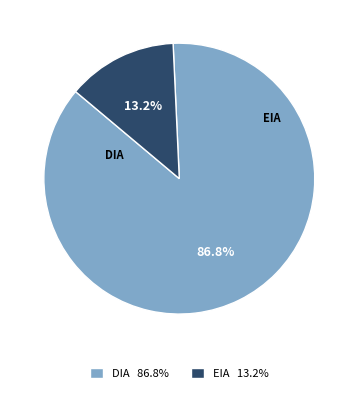

Which category has the biggest portion of the pie?

DIA